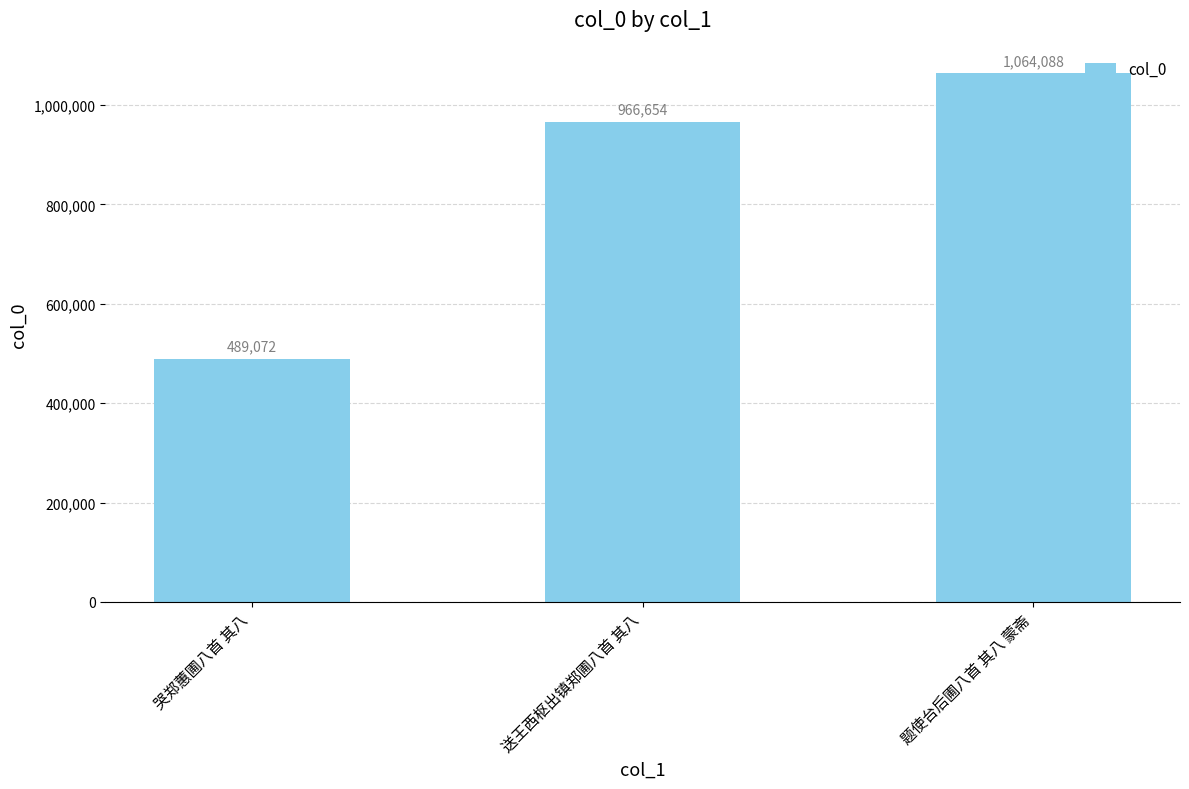

What is the value of the 3rd bar from the left?

1064088